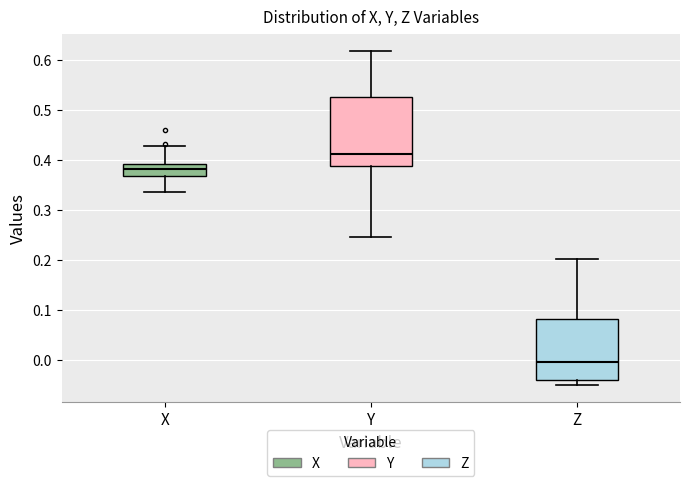

Where is the upper edge of the box for Z on the y-axis? The values are not printed on the chart, so give them approximately, as read against the axis.

0.08